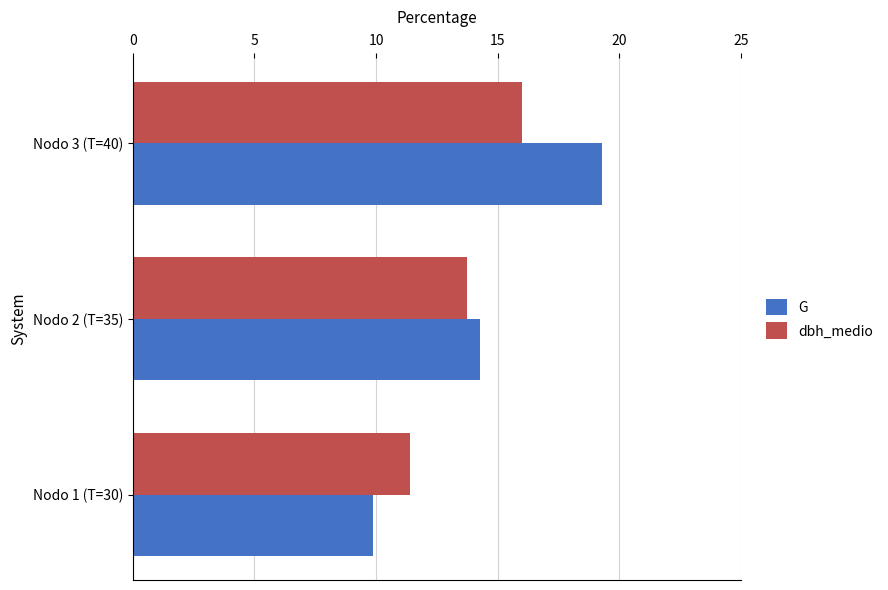

What is the difference between the maximum and second lowest values in the G series?

5.0